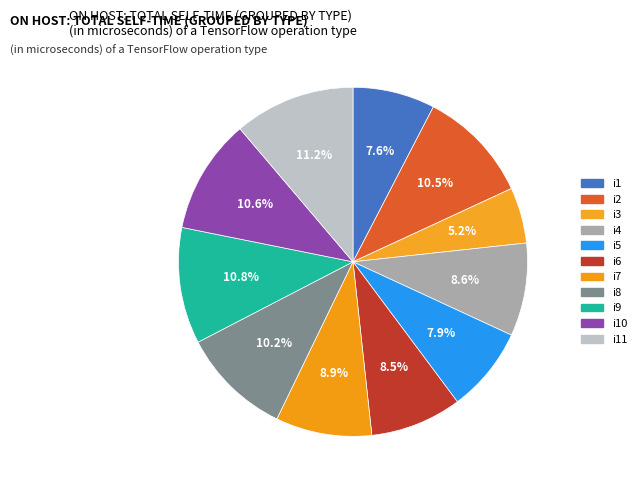

How many slices are in this pie chart?

11